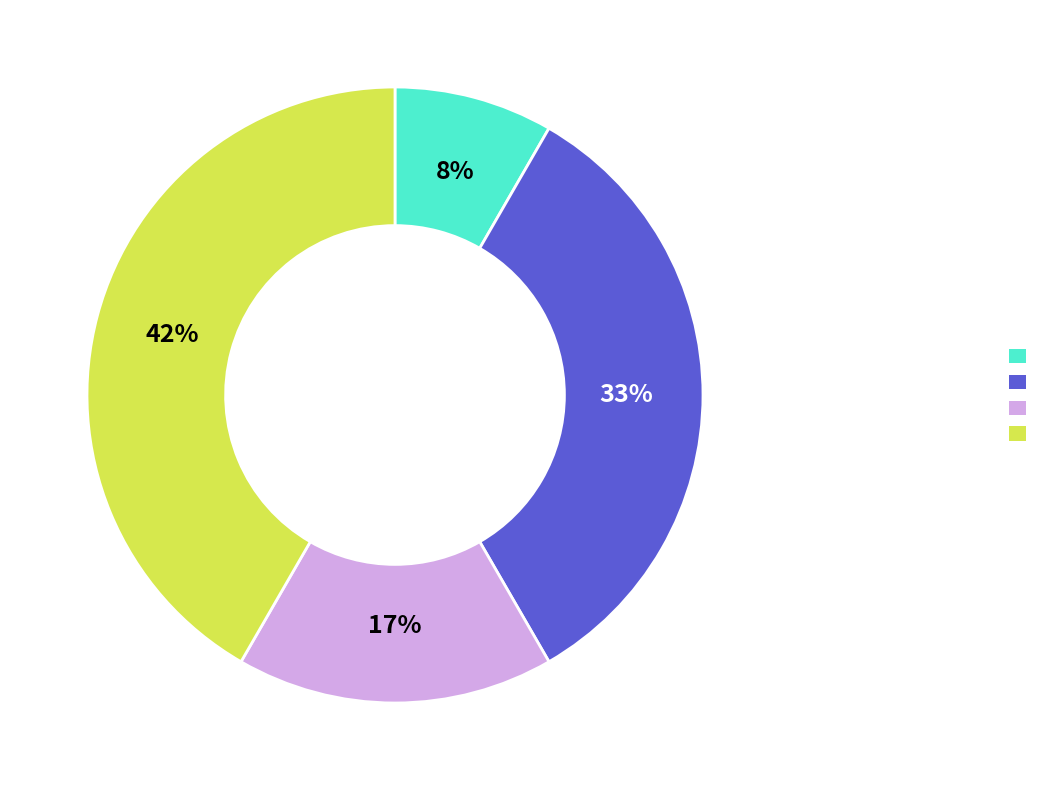

To the nearest percent, what is the average slice percentage?

25%